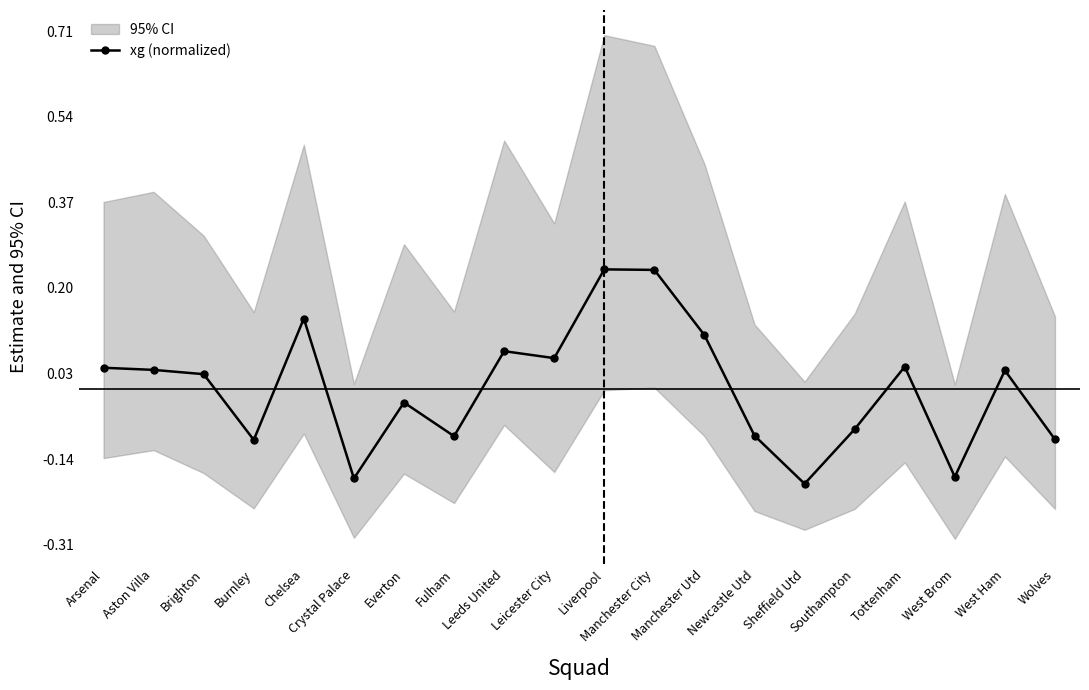

Reading left to right, extract all data points from this chart.

0.0	0.0	0.0	-0.1	0.1	-0.2	-0.0	-0.1	0.1	0.1	0.2	0.2	0.1	-0.1	-0.2	-0.1	0.0	-0.2	0.0	-0.1